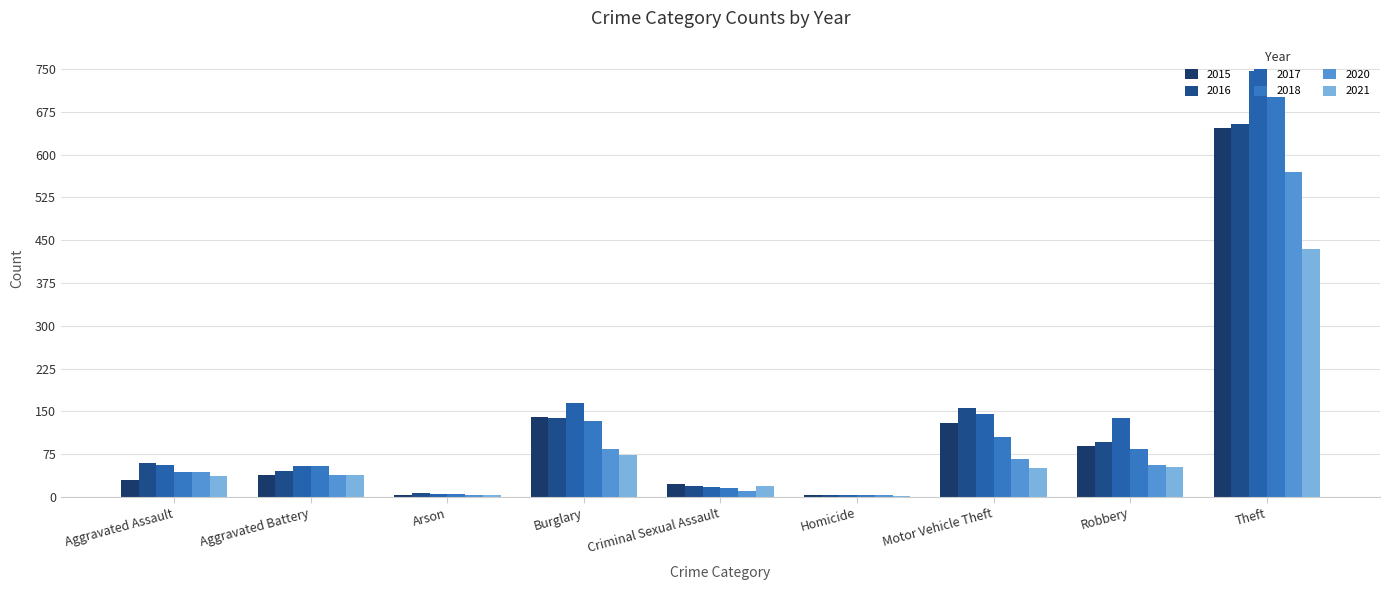

At which label is 2020 closest to 287?

Burglary